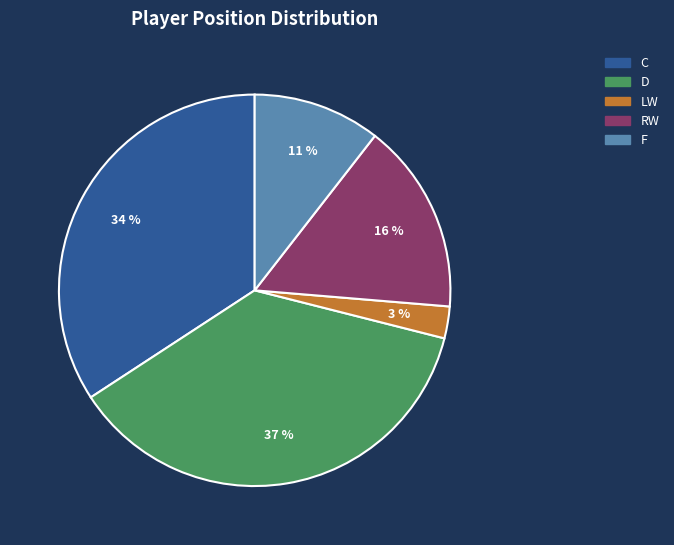

Count the number of slices in the pie.

5